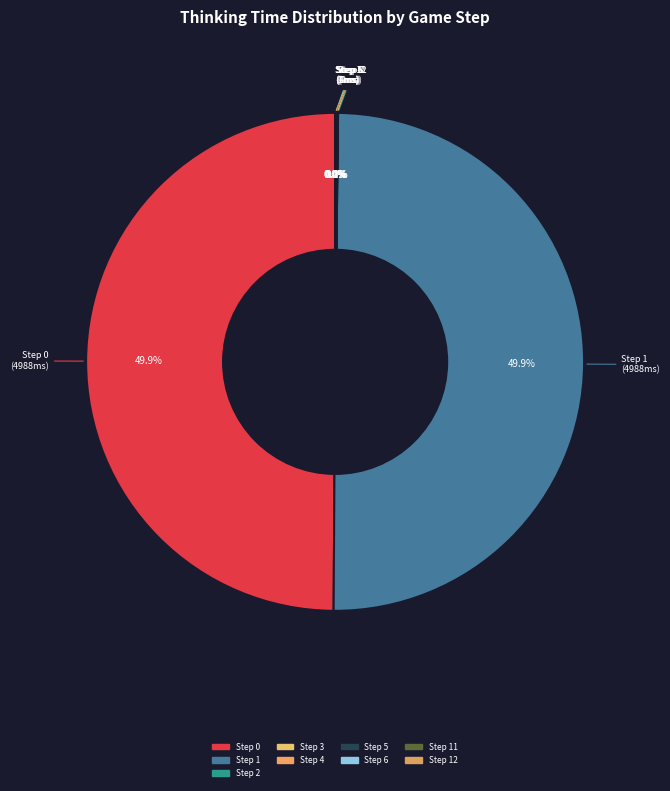

Which slice is the smallest?

Step 7